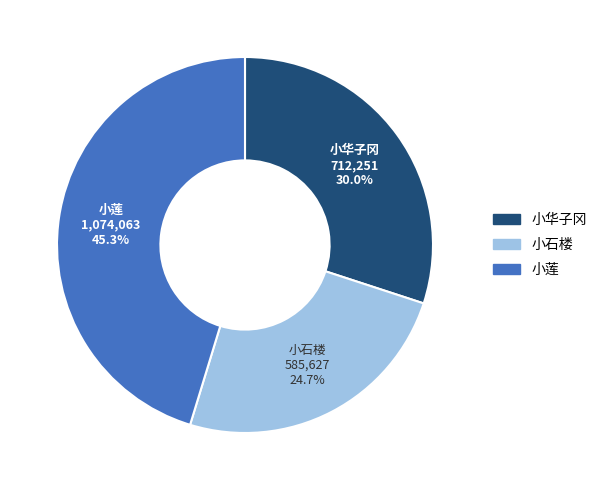

How many segments does this pie chart have?

3